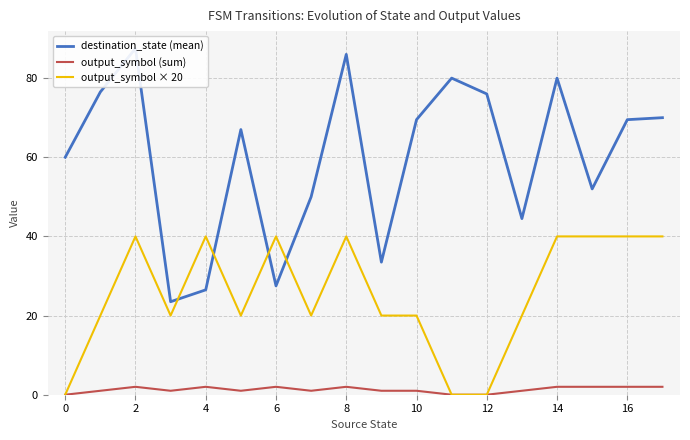

The output_symbol × 20 series shows 69 at 2. True or false?

False